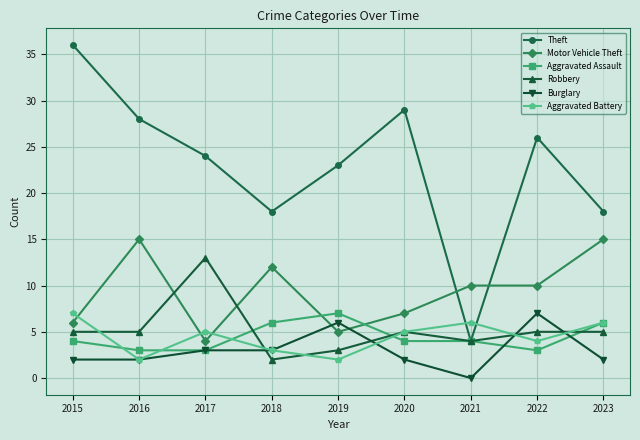

What are all the series names shown in the legend?

Theft, Motor Vehicle Theft, Aggravated Assault, Robbery, Burglary, Aggravated Battery